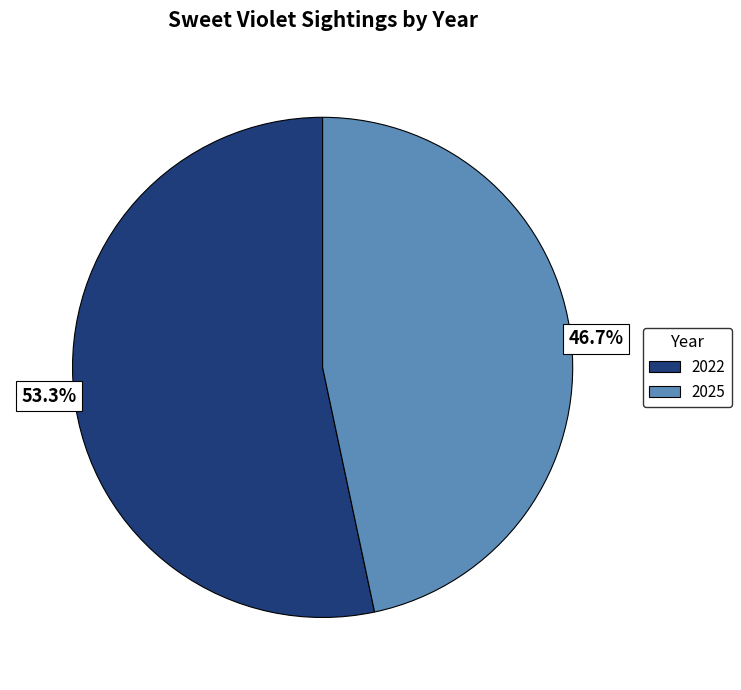

Approximately how many times larger is the value at 2022 compared to 2025?

1.1